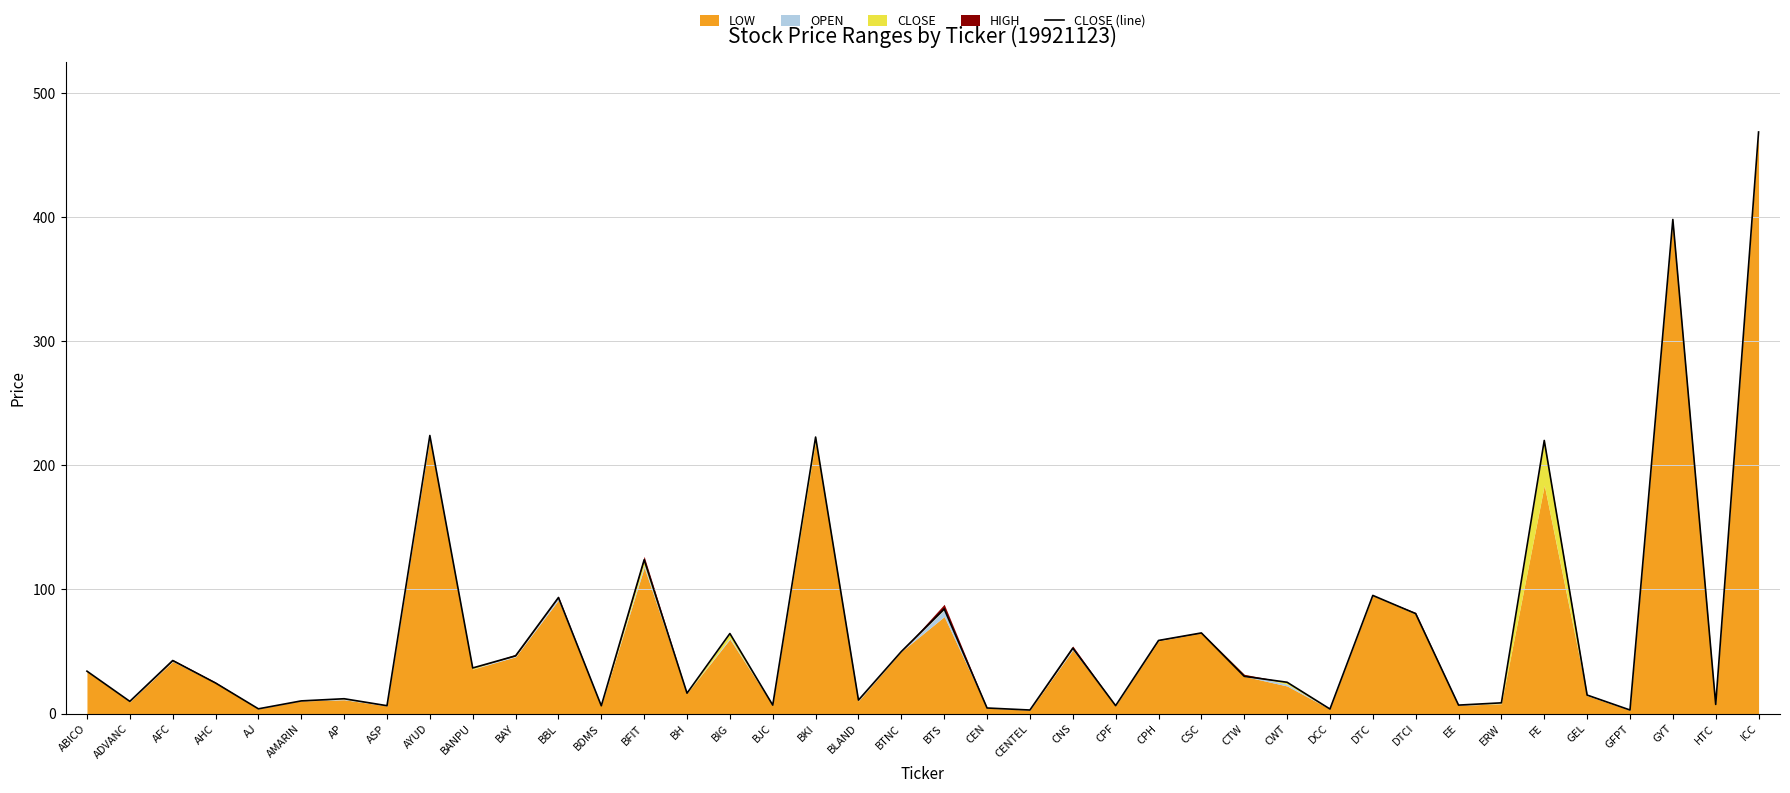

Reading right to left, transcribe all the data shown in this chart.

ICC=468.5	HTC=7.4	GYT=398.0	GFPT=2.9	GEL=14.9	FE=220.0	ERW=8.7	EE=6.8	DTCI=80.5	DTC=95.2	DCC=3.7	CWT=25.2	CTW=30.0	CSC=65.0	CPH=58.9	CPF=6.4	CNS=52.7	CENTEL=2.9	CEN=4.5	BTS=84.3	BTNC=50.0	BLAND=10.9	BKI=222.7	BJC=6.8	BIG=64.5	BH=16.5	BFIT=123.9	BDMS=6.3	BBL=93.5	BAY=46.5	BANPU=36.8	AYUD=224.0	ASP=6.4	AP=12.0	AMARIN=10.2	AJ=3.9	AHC=24.6	AFC=42.8	ADVANC=9.9	ABICO=34.2